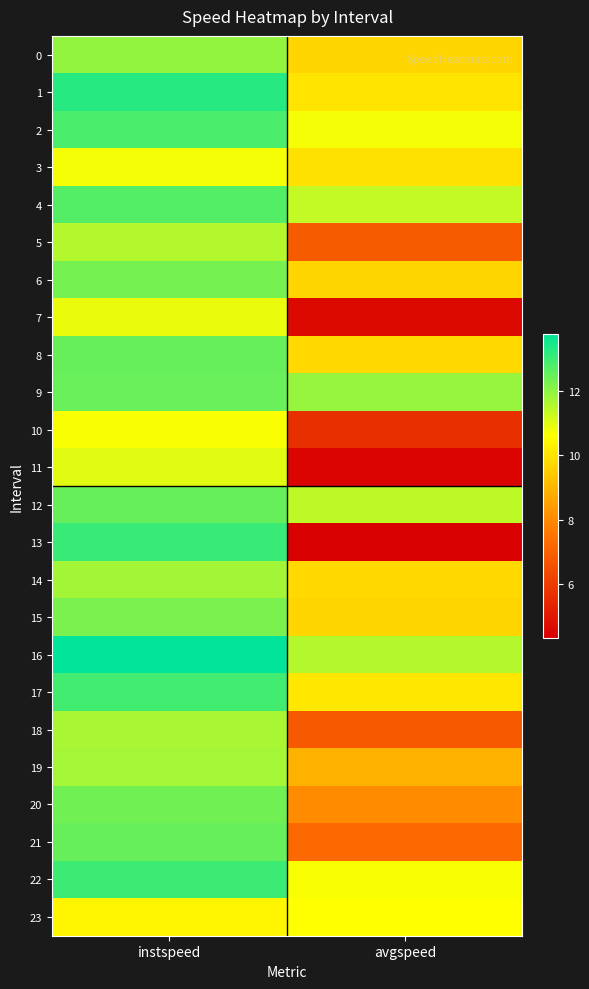

List the series in order of their peak value, lowest first.

23, 10, 3, 7, 11, 5, 18, 19, 14, 0, 15, 6, 20, 9, 12, 21, 8, 4, 2, 17, 22, 13, 1, 16